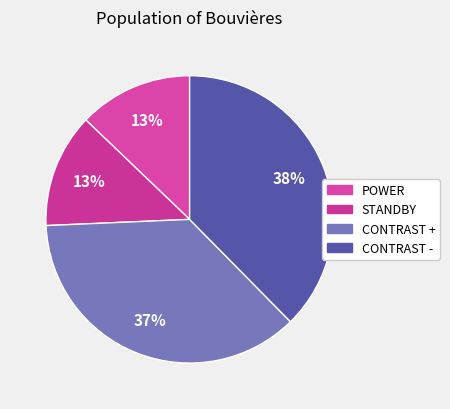

What is the ratio of the value at POWER to the value at CONTRAST +?

0.3